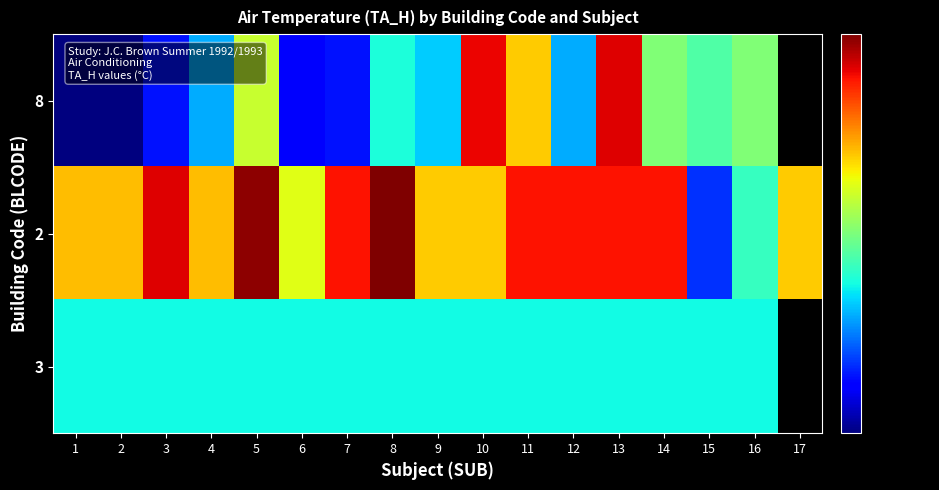

How many categories are shown in the chart?

17